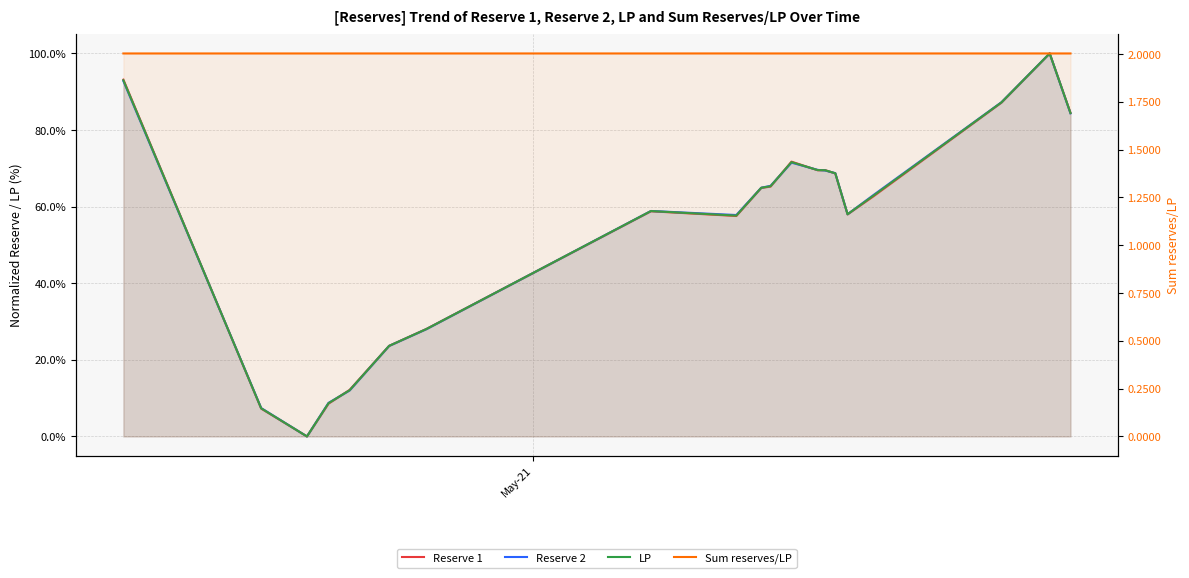

How many lines are shown in the chart?

4